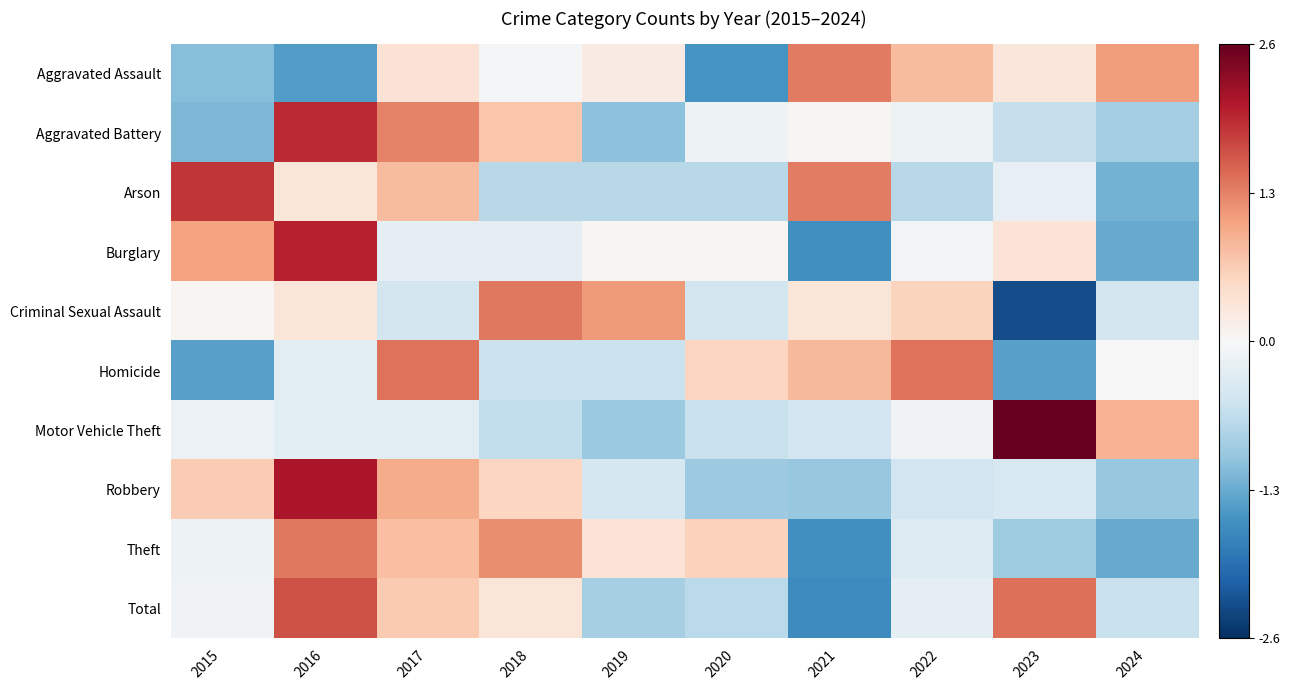

How many series are shown in this chart?

10